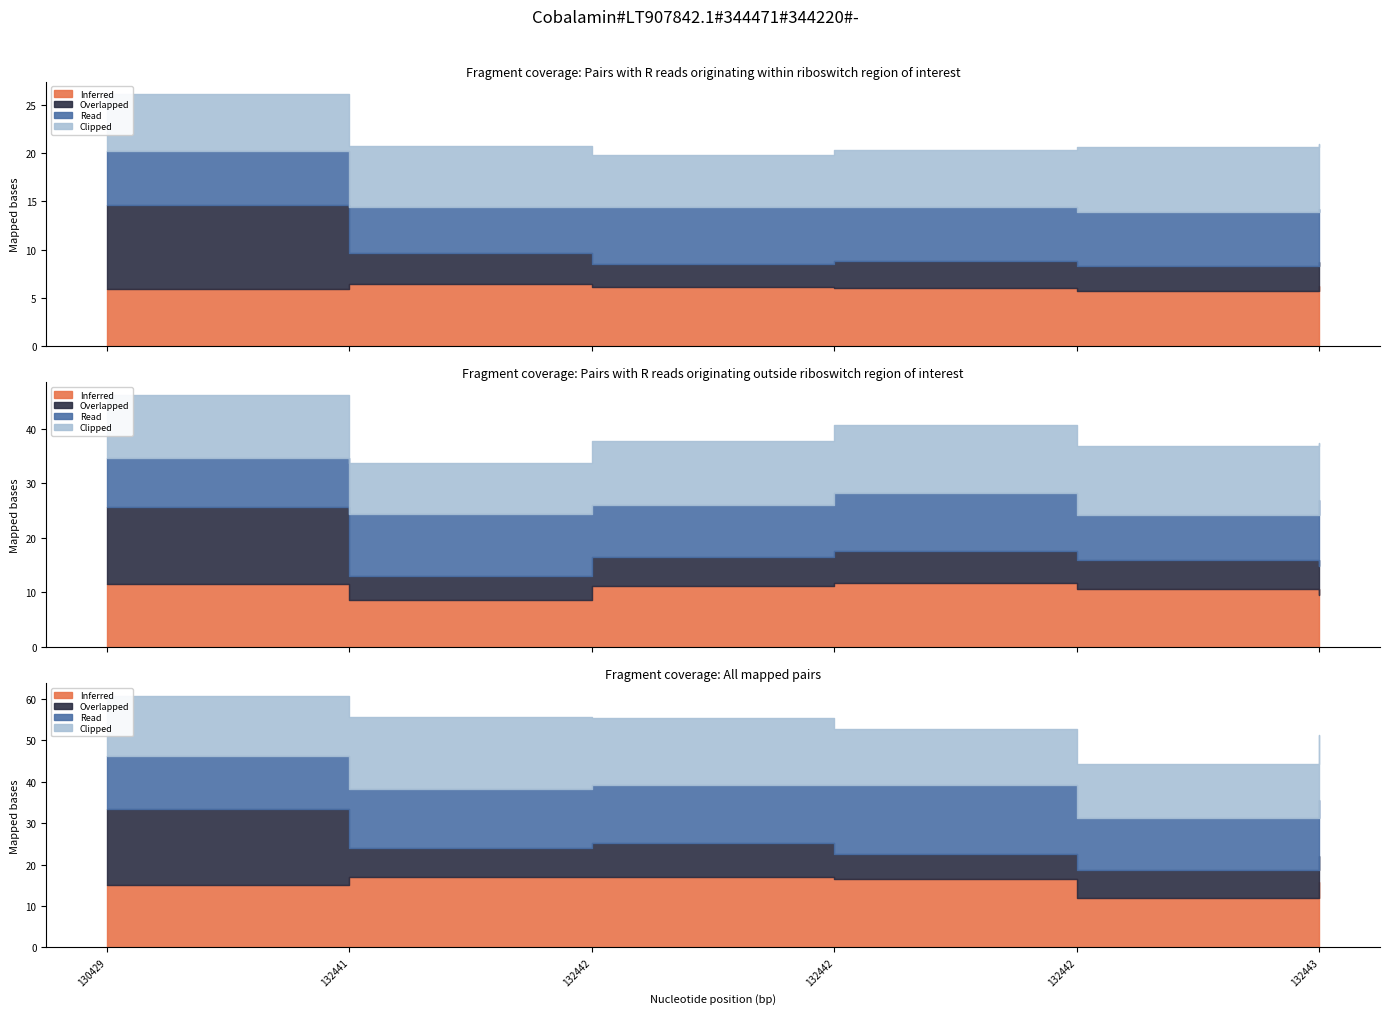

What is the total value across all series at 130429?

26.4